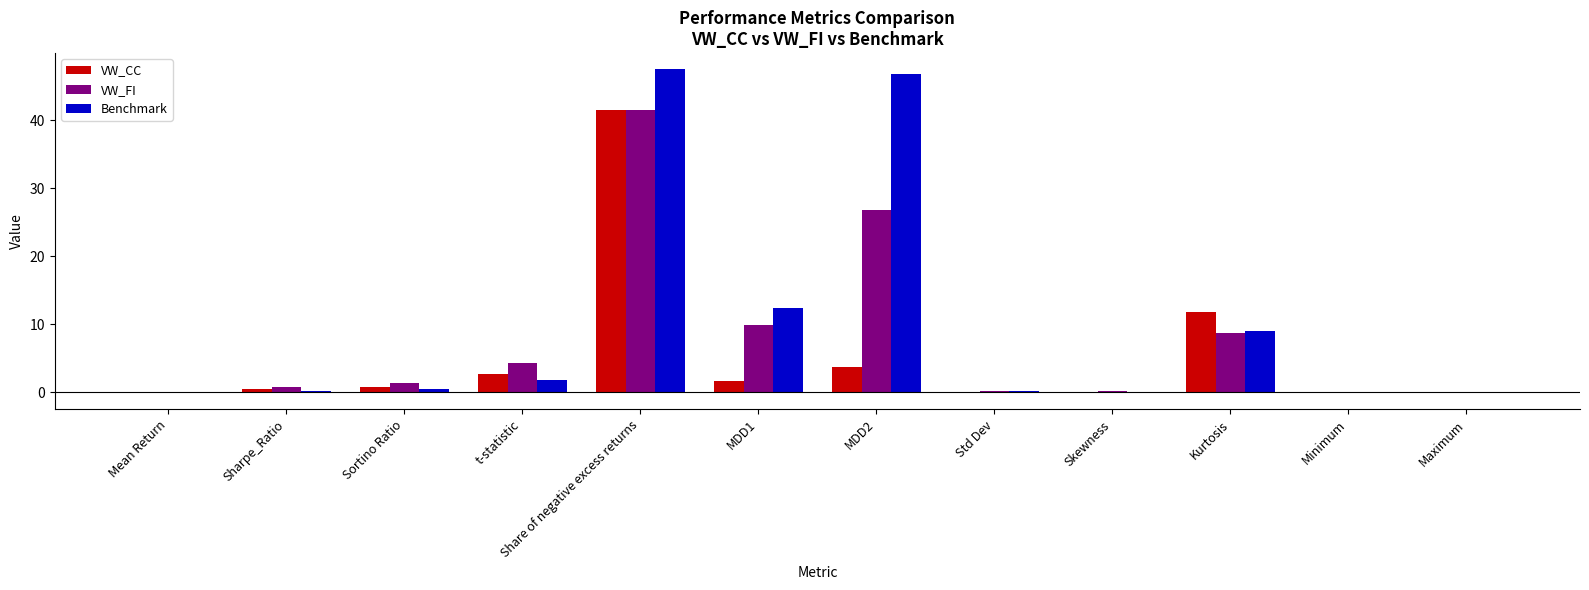

Which series has the largest range (max minus min)?

Benchmark